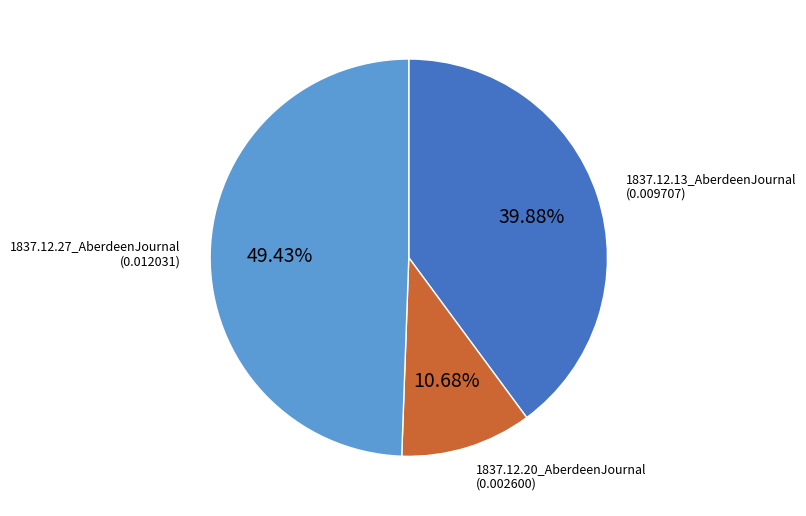

Is there a majority slice in this chart?

No